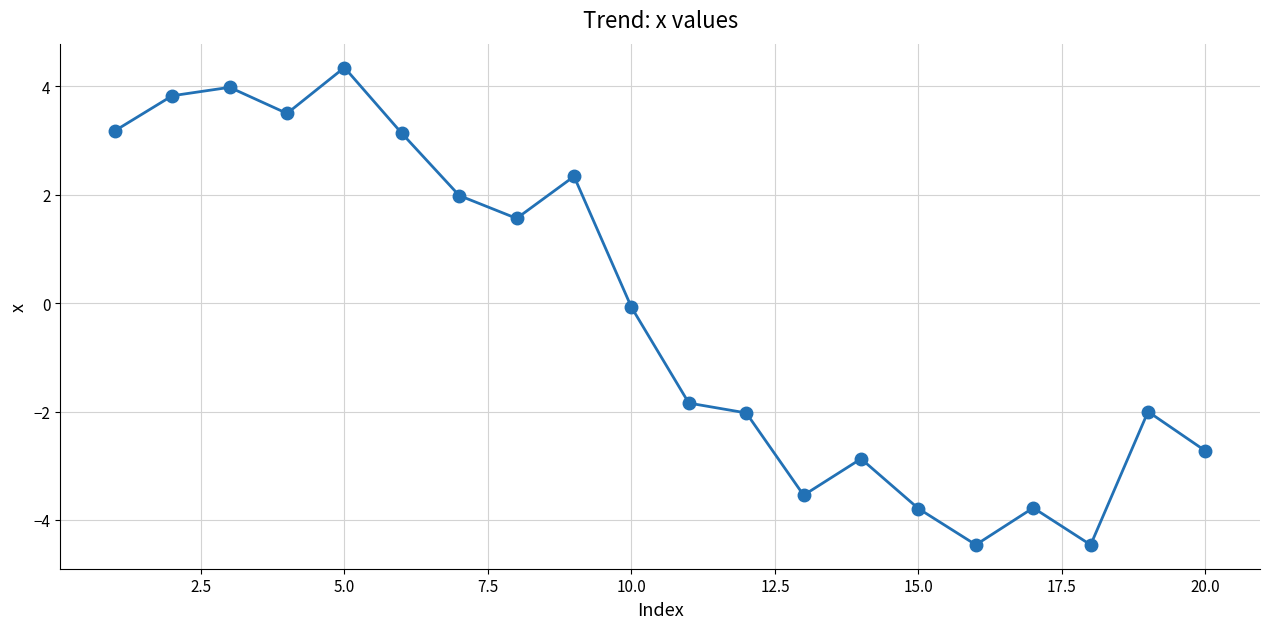

What is the minimum value shown in the chart?

-4.5